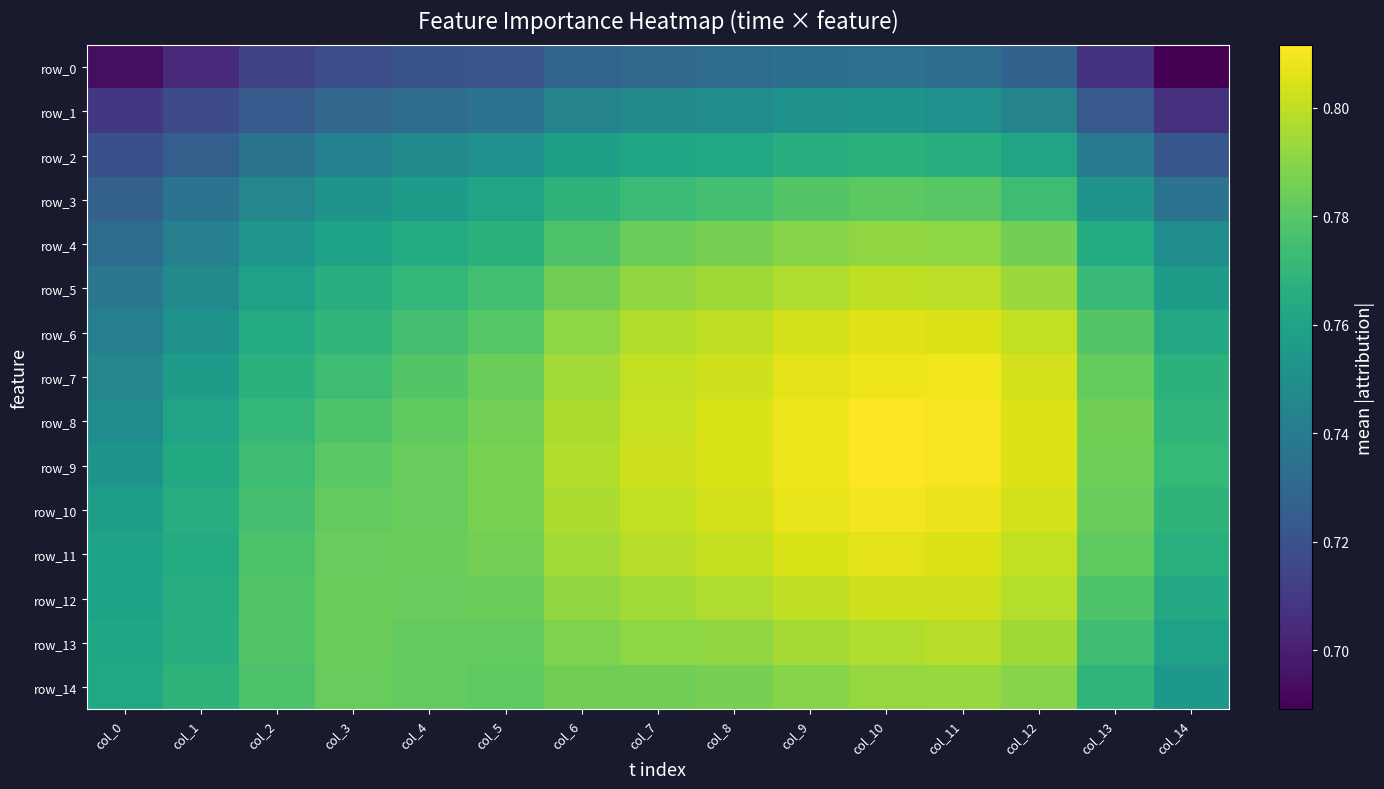

At which category is the sum across all series the highest?

col_10